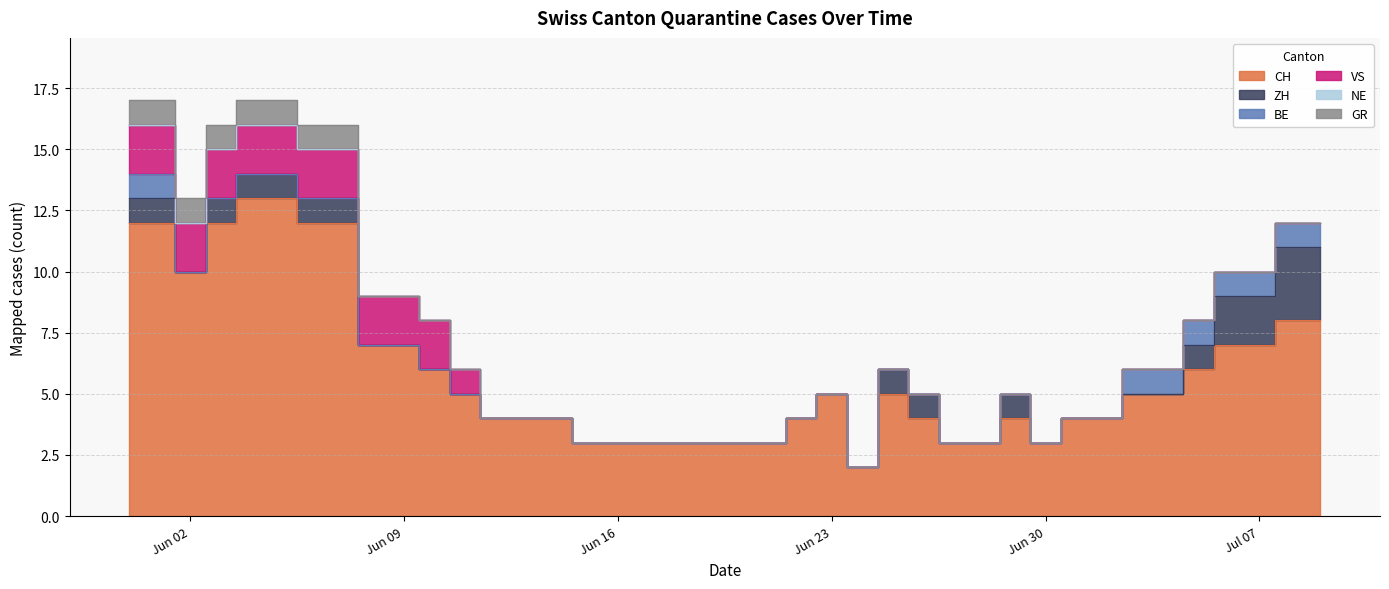

What is the sum of the VS values at 2020-05-31 and 2020-06-10?

4